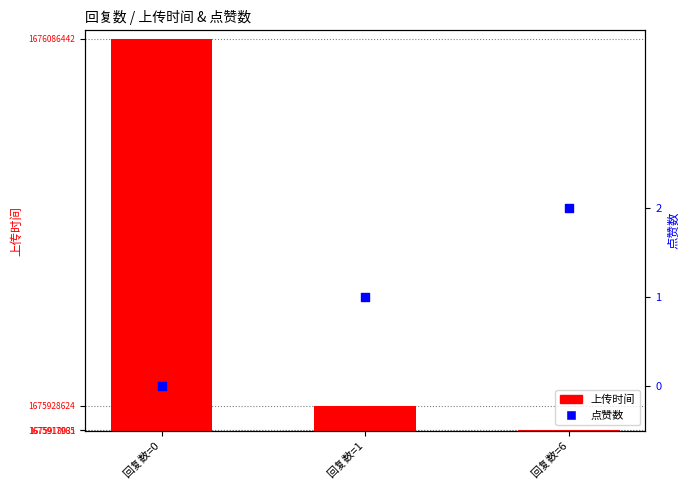

What are all the series names shown in the legend?

上传时间, 点赞数